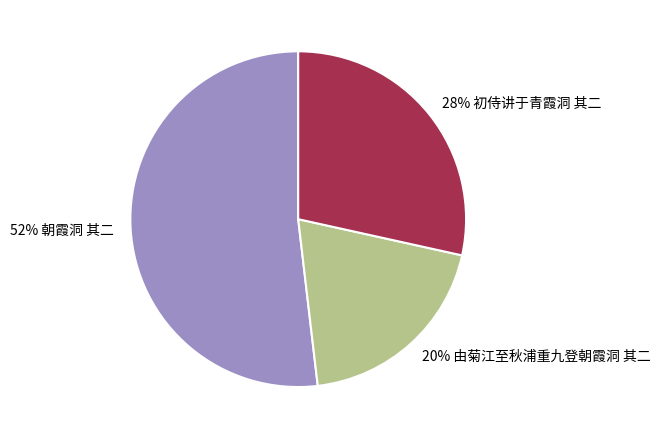

To the nearest percent, what is the average slice percentage?

33%